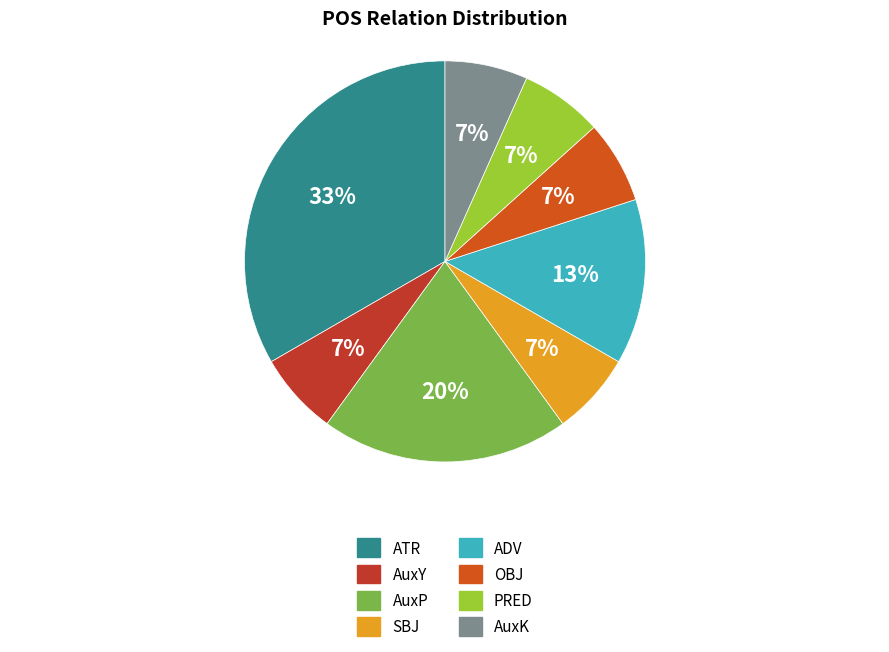

Does any single category account for the majority?

No